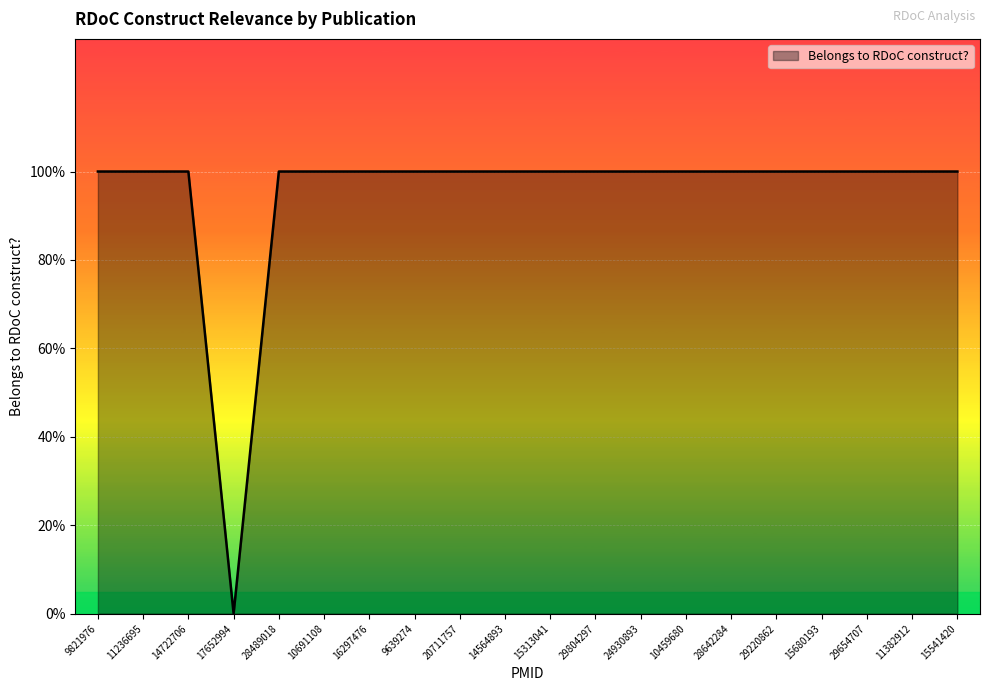

Which label corresponds to the largest value in the chart?

9821976